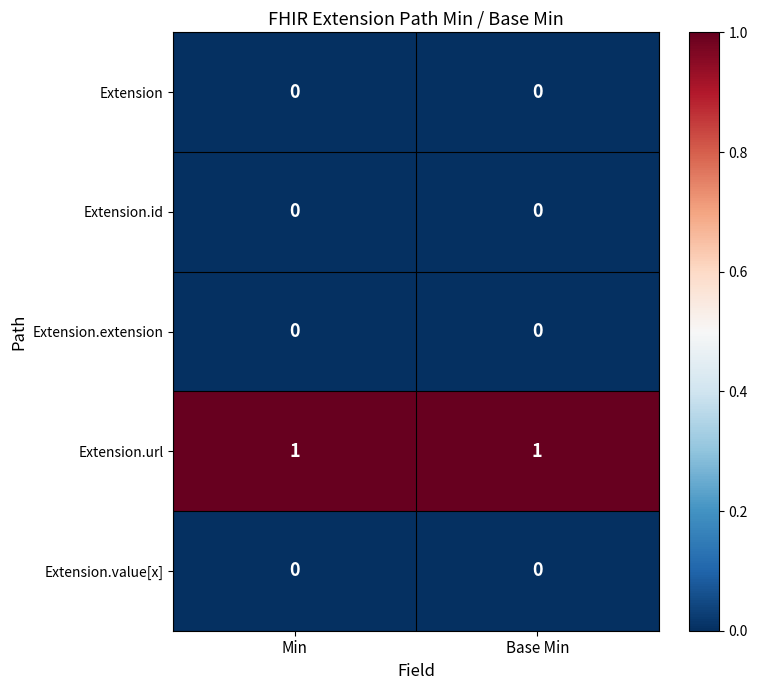

The value of Extension at Base Min is 0. True or false?

True